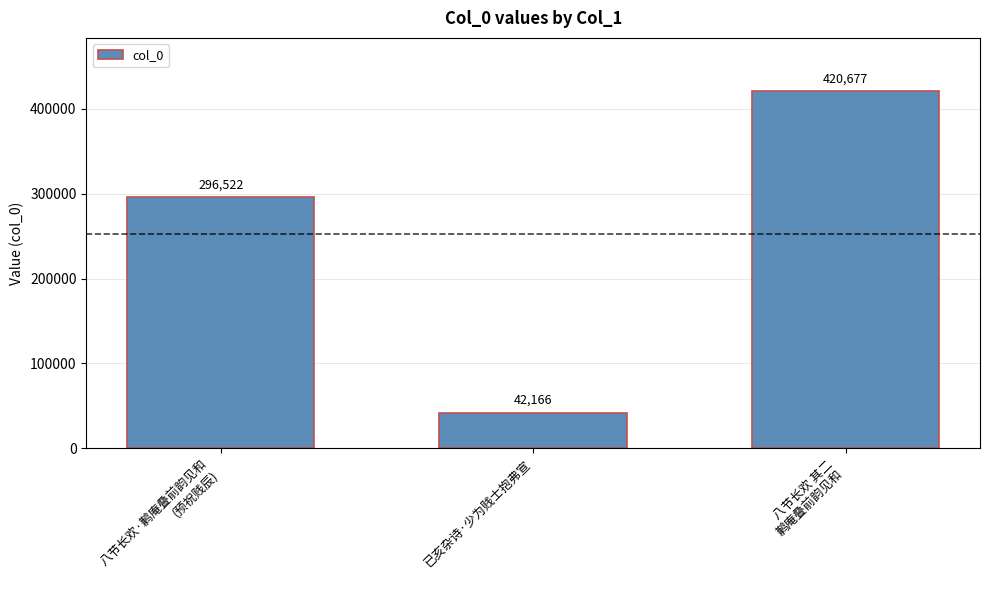

What is the value of the 3rd bar from the left?

420677